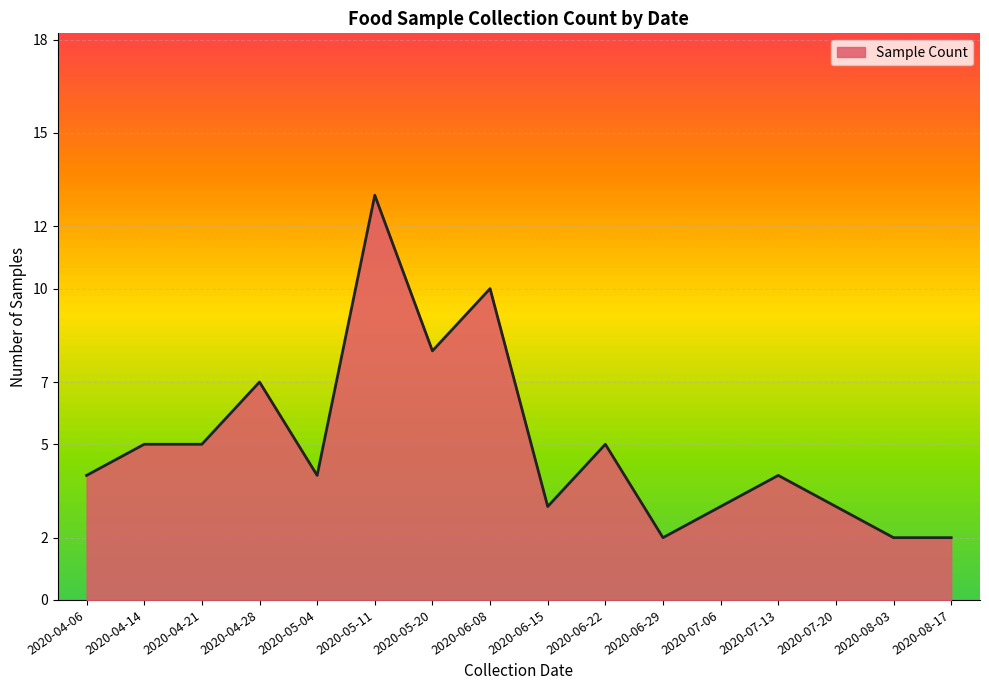

The value at 2020-05-11 is 13. True or false?

True